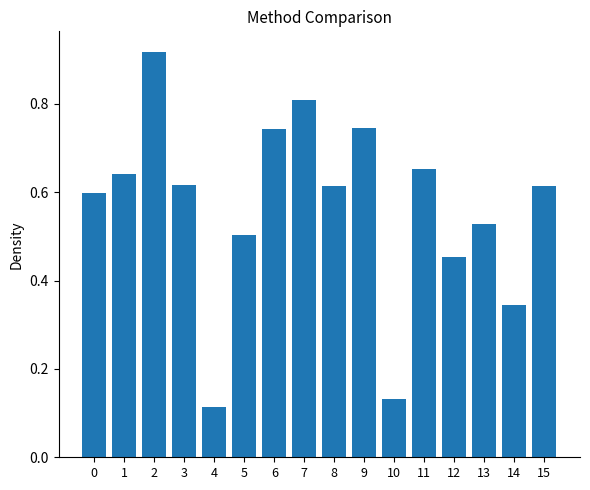

The value at 6 is 1.2. True or false?

False